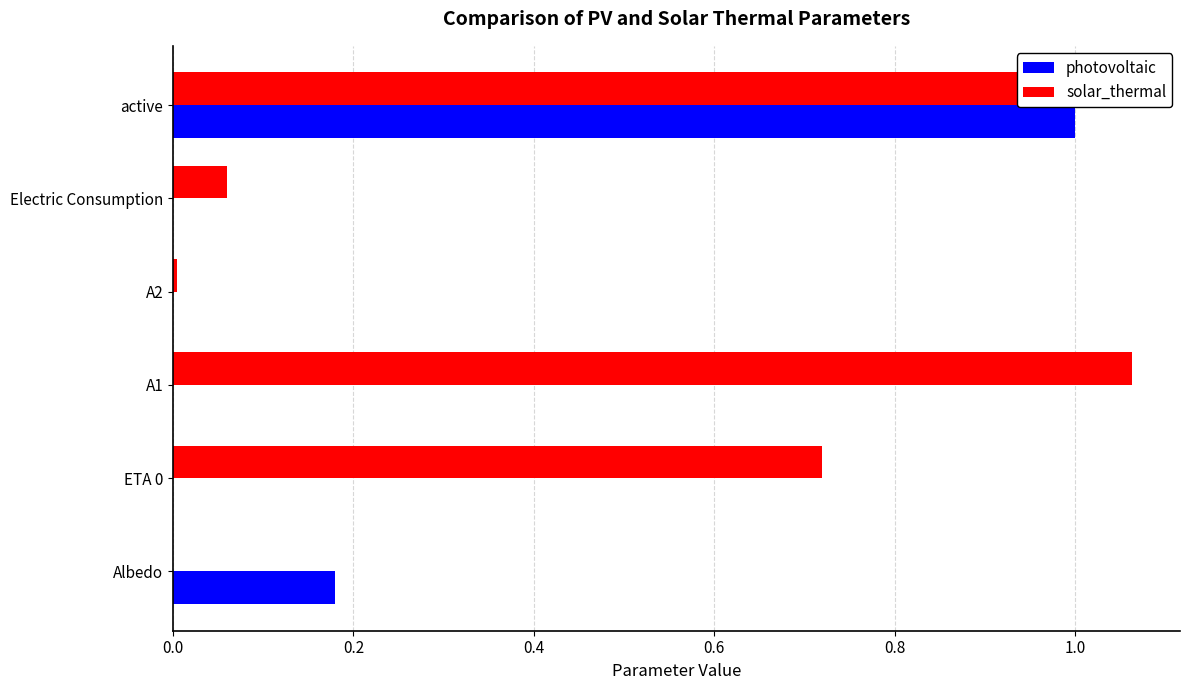

Which category has the highest value across all series?

A1